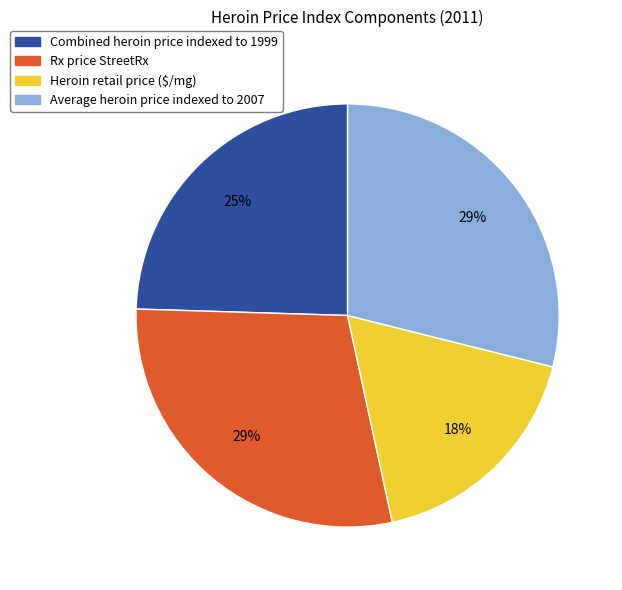

To the nearest percent, what percentage of the pie is Combined heroin price indexed to 1999?

25%